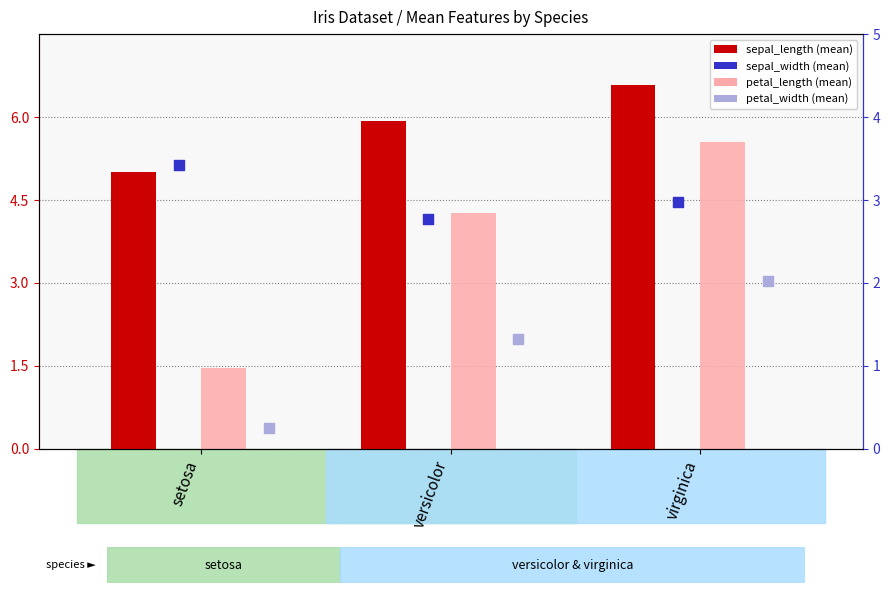

Which series contains the highest Y value?

sepal_length (mean)